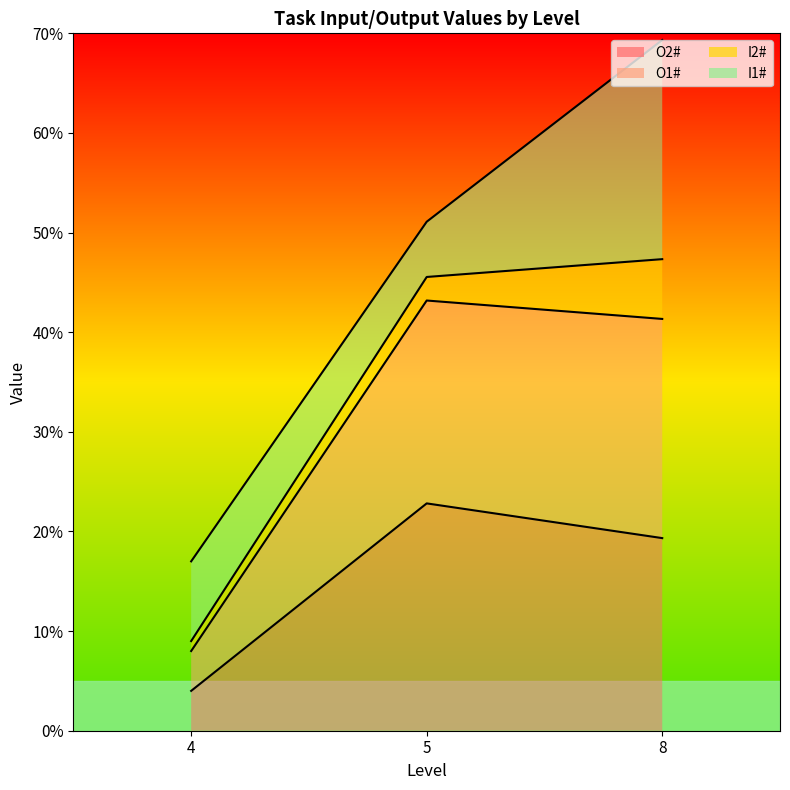

True or false: O2# has more than 0 interior local peaks.

True